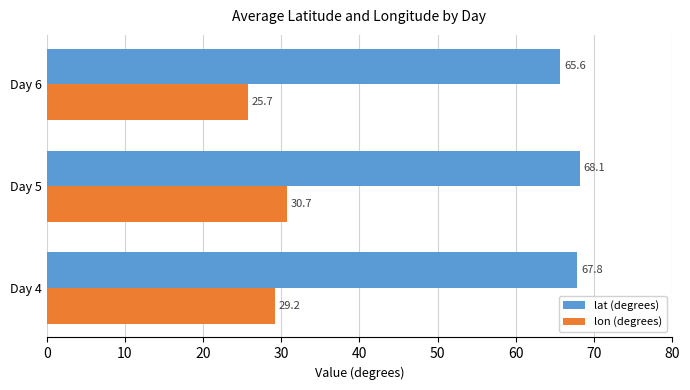

At which category is the sum across all series the highest?

Day 5